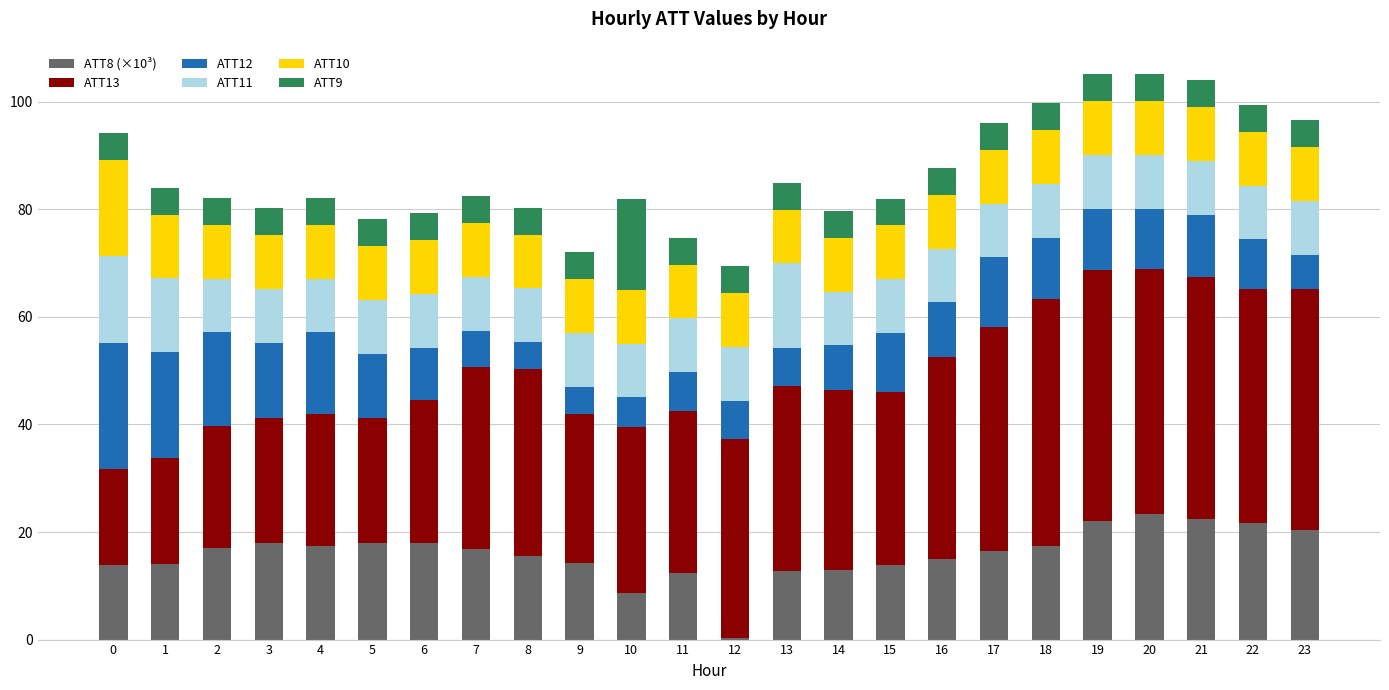

What is the total value across all series at 9?

72.0